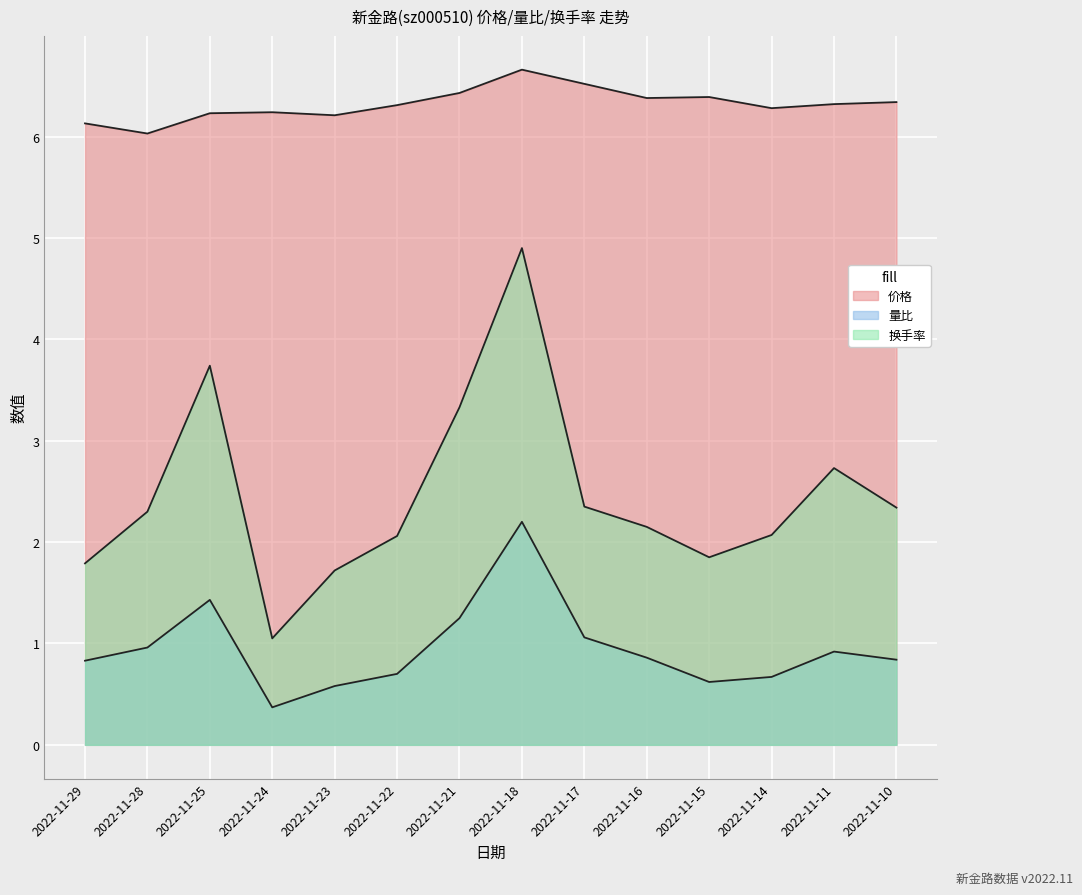

Which series has the largest range (max minus min)?

换手率_line